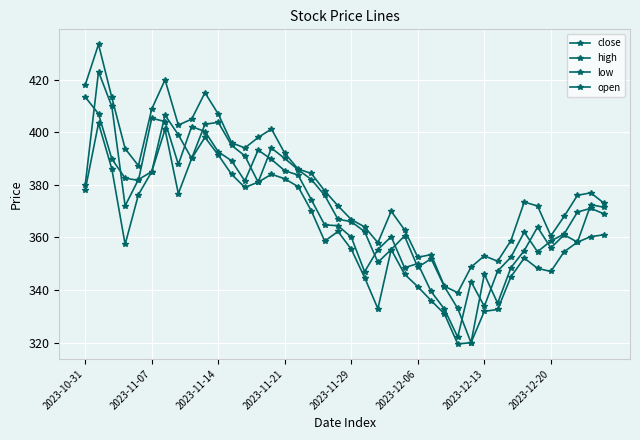

Where is close nearest to the value 367?

39